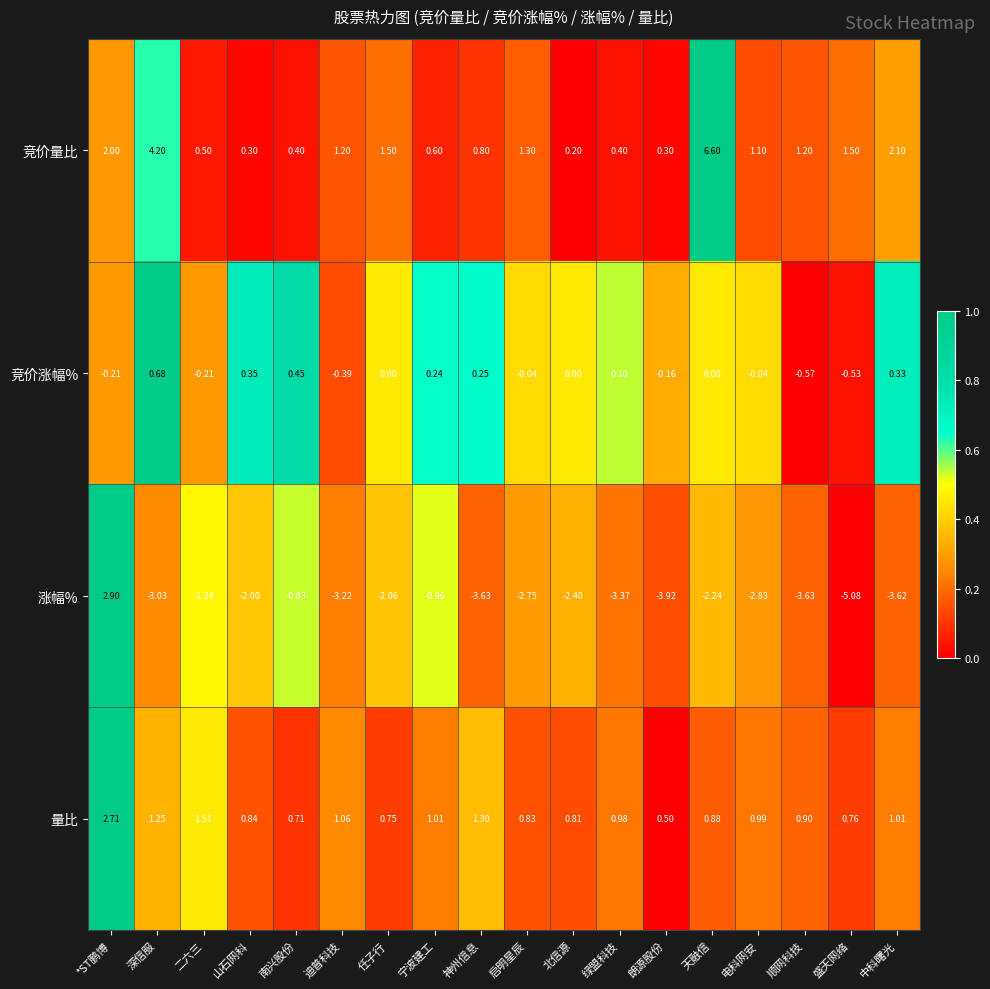

Which series has the largest range (max minus min)?

涨幅%